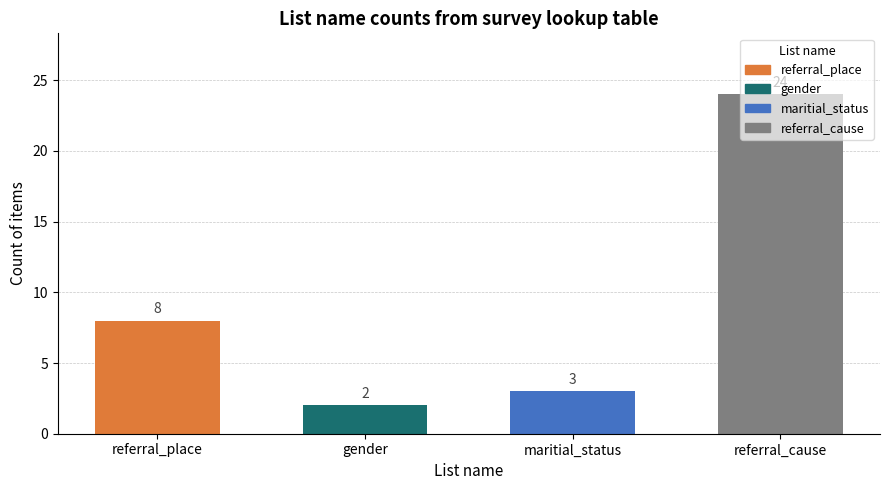

What is the maximum value shown in the chart?

24